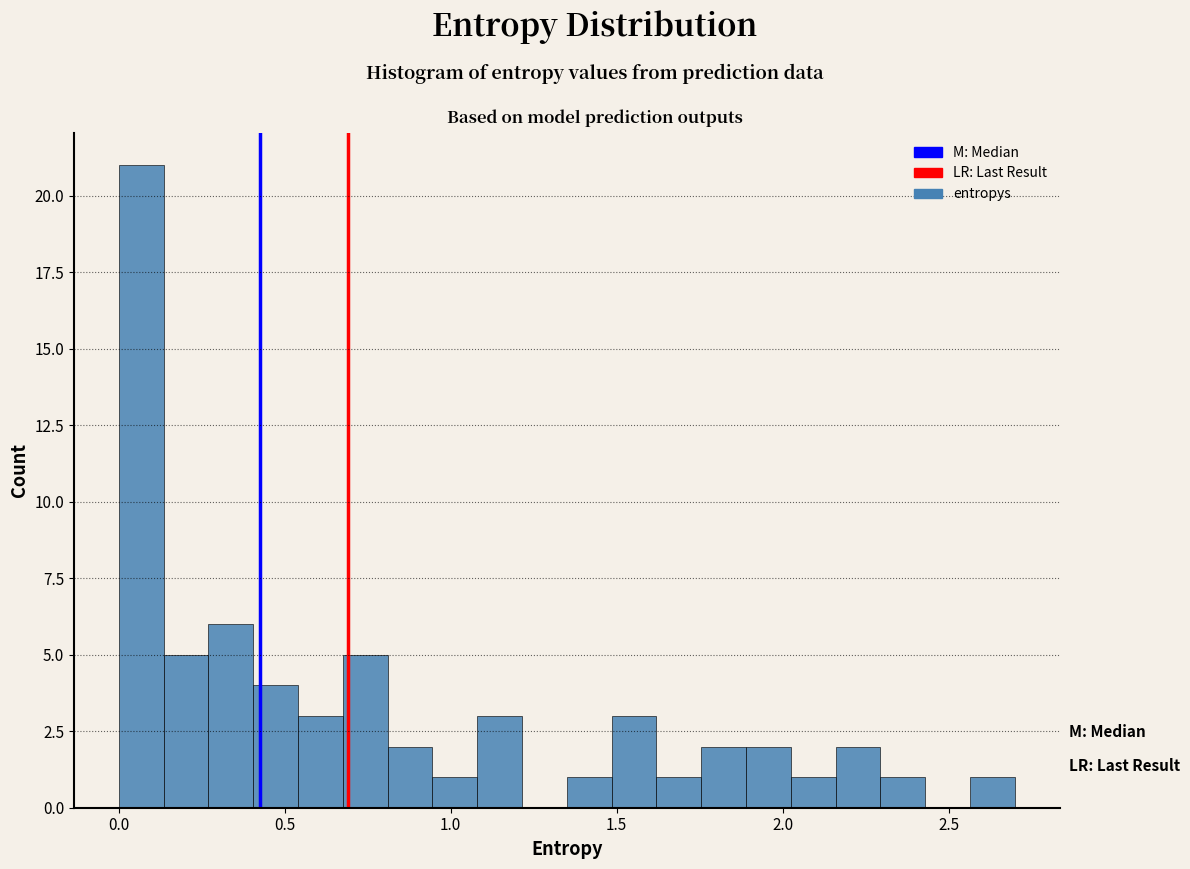

Read against the x-axis, roughly where is the centre of the tallest bar?

0.05